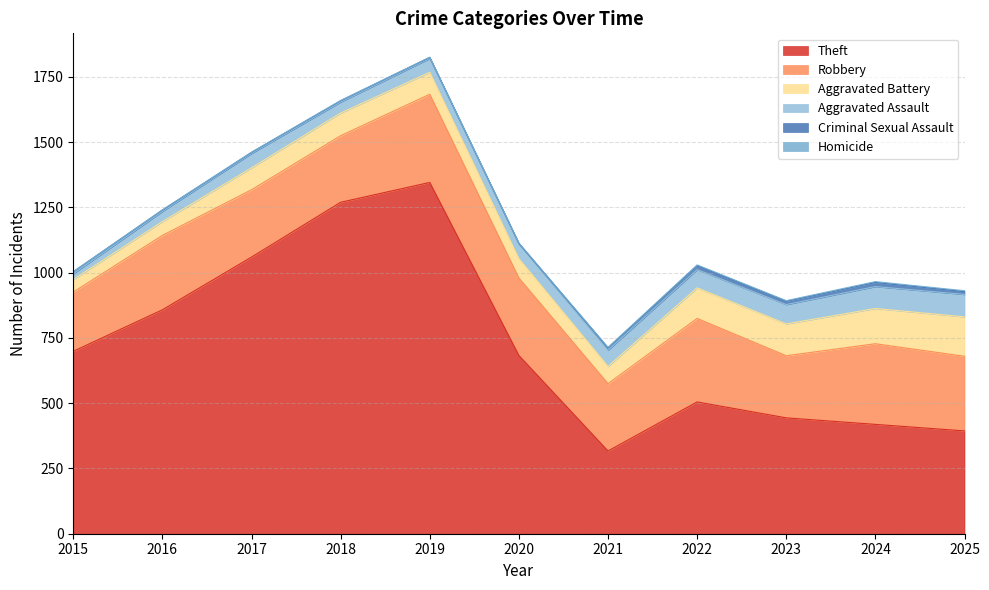

At 2016, list the series in order from largest to smallest.

Theft, Robbery, Aggravated Battery, Aggravated Assault, Criminal Sexual Assault, Homicide